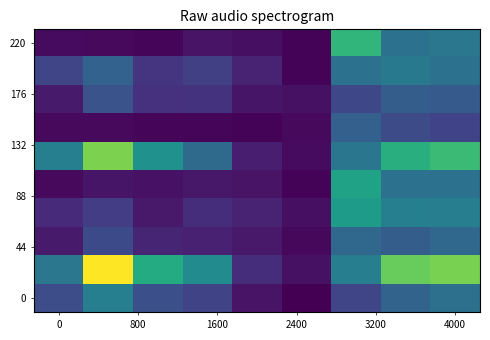

How many data points does each series have?

9